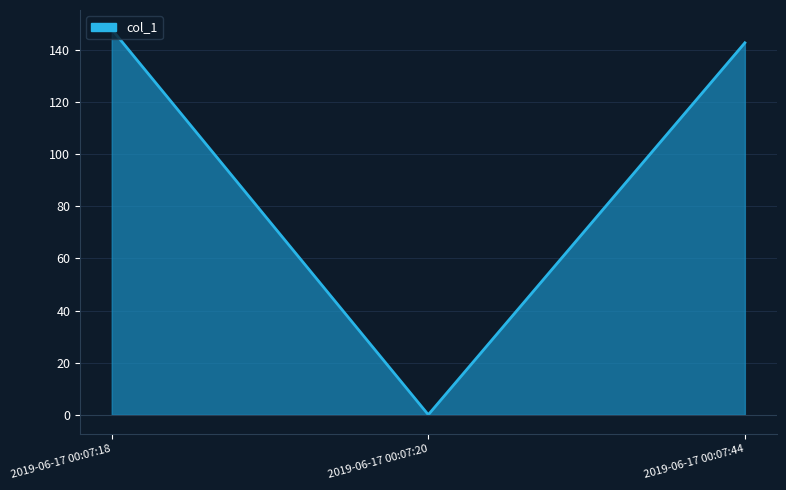

What is the average value?

96.9